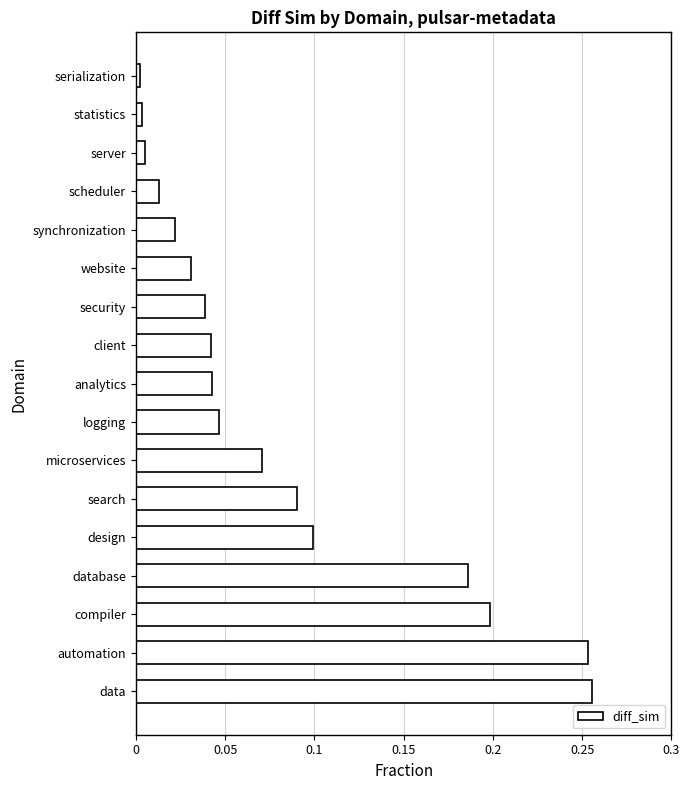

What is the change in value from analytics to data?

+0.2